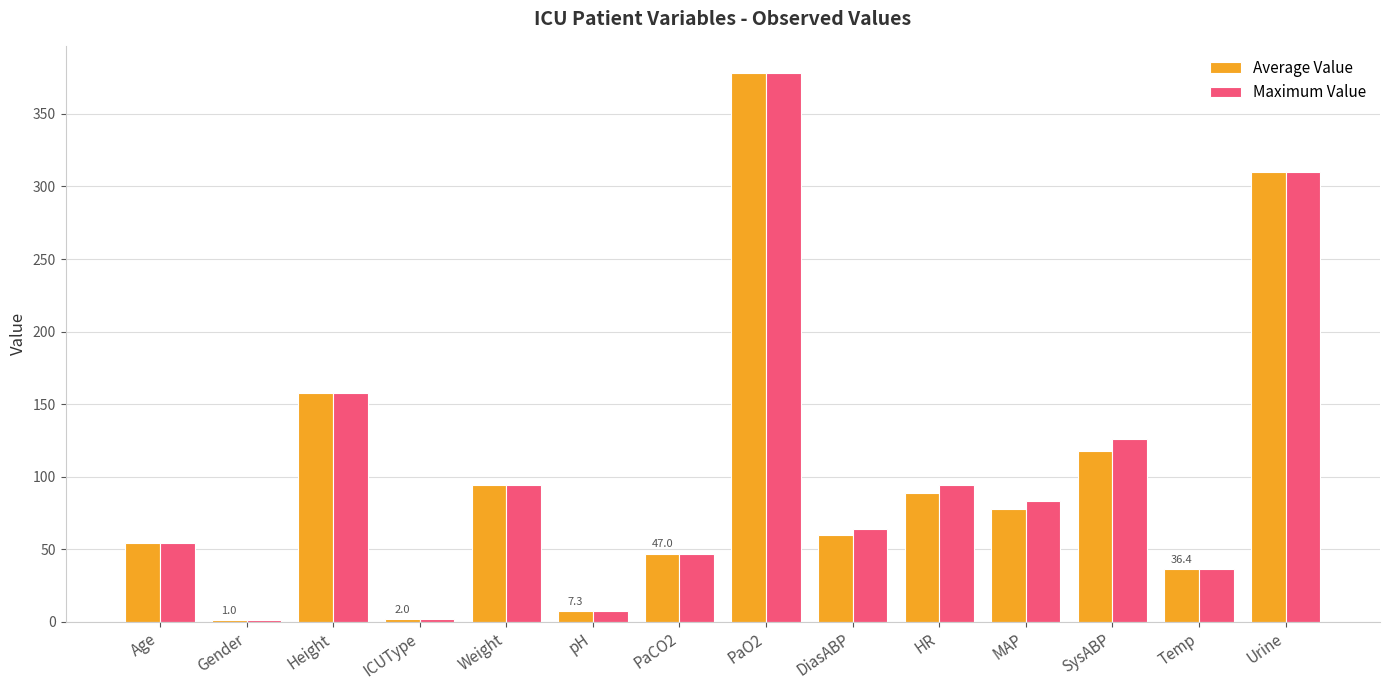

What are all the series names shown in the legend?

Average Value, Maximum Value